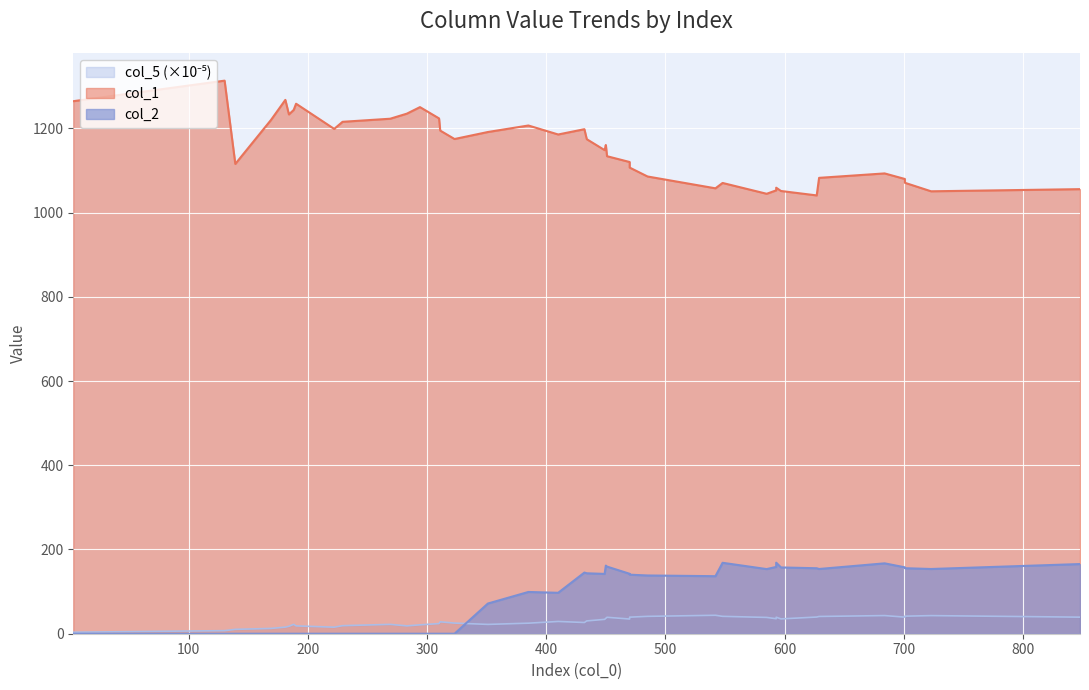

Which has a higher value, 800 or 300?

300